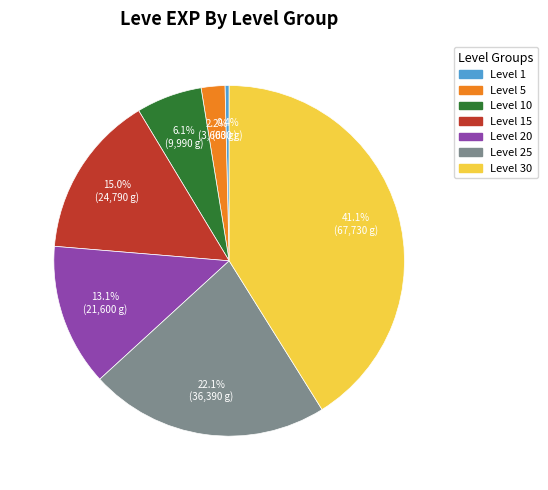

Is there a majority slice in this chart?

No